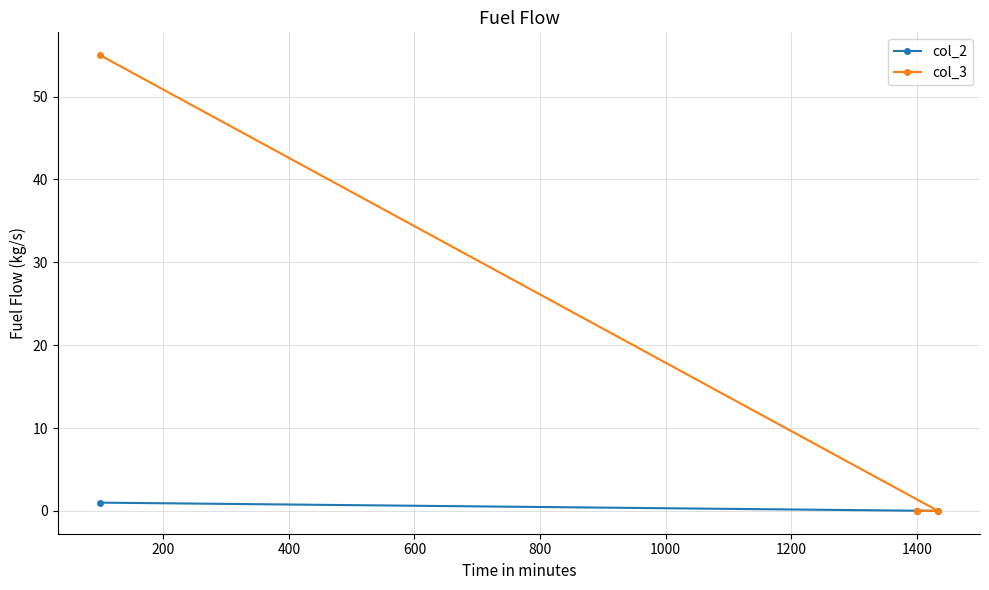

What is the maximum value shown in the chart?

55